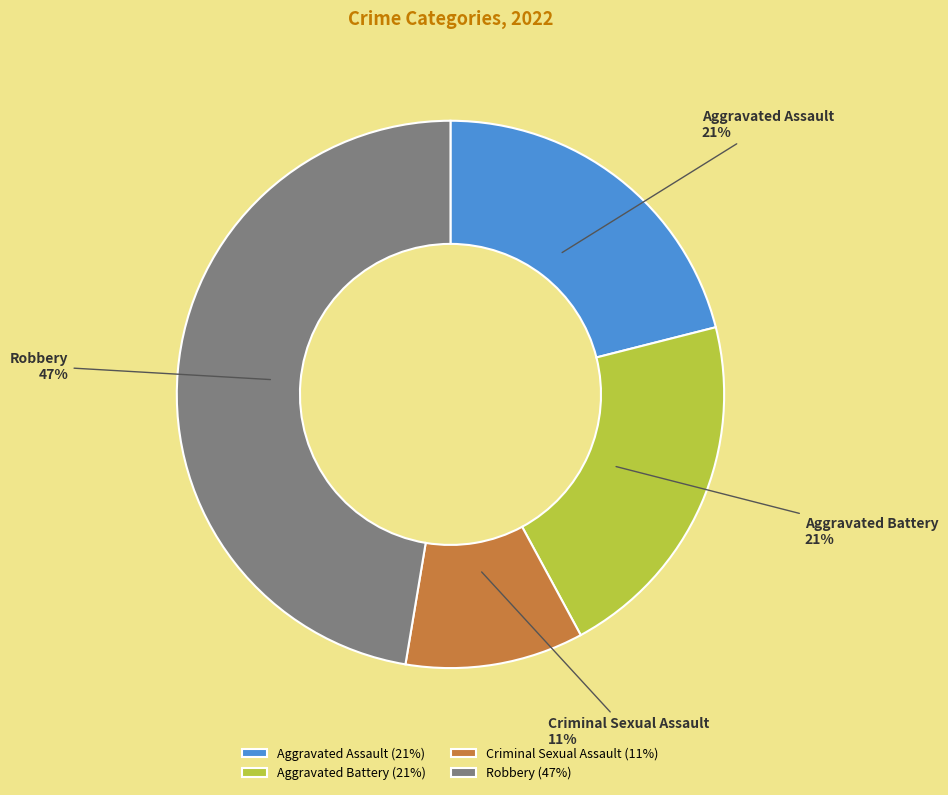

What is the smallest slice in the pie chart?

Criminal Sexual Assault